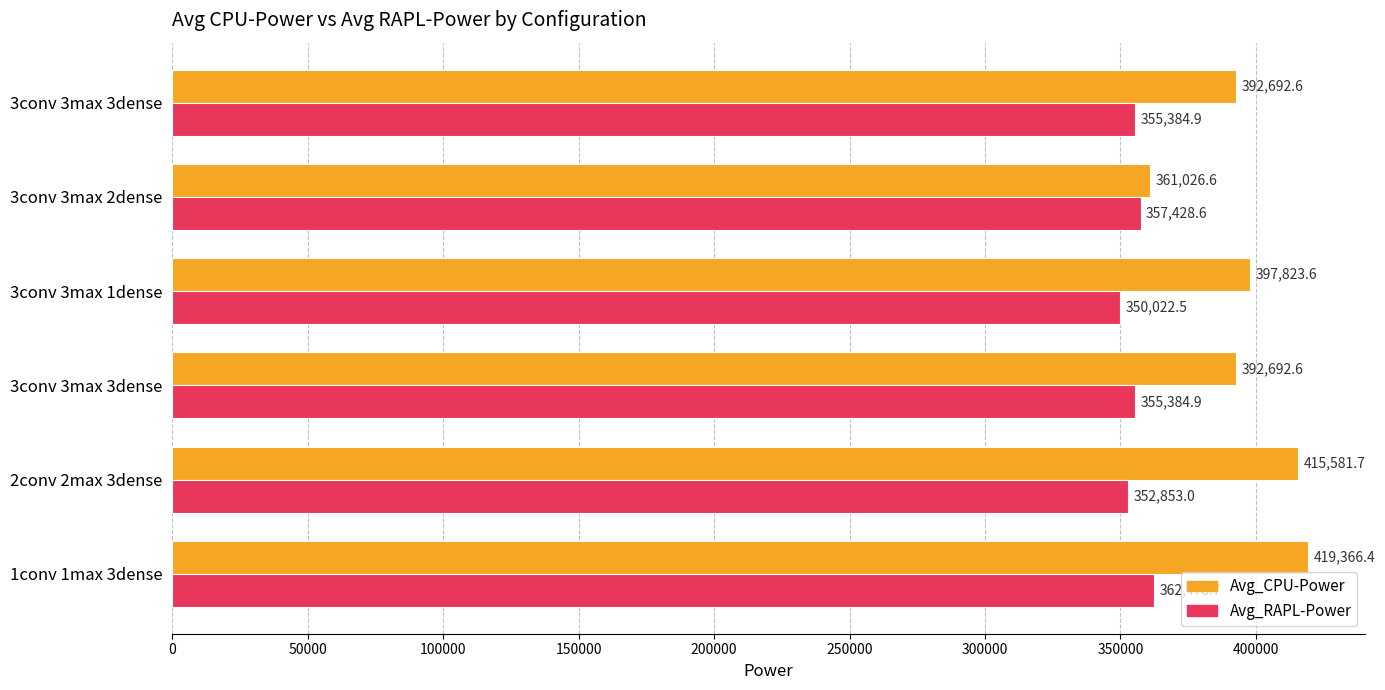

Rank the series by their maximum value, from highest to lowest.

Avg_CPU-Power, Avg_RAPL-Power